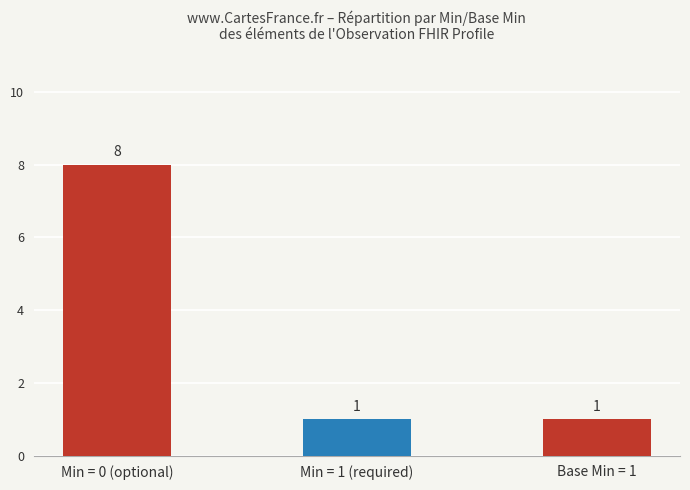

What is the ratio of the value at Base Min = 1 to the value at Min = 1 (required)?

1.0